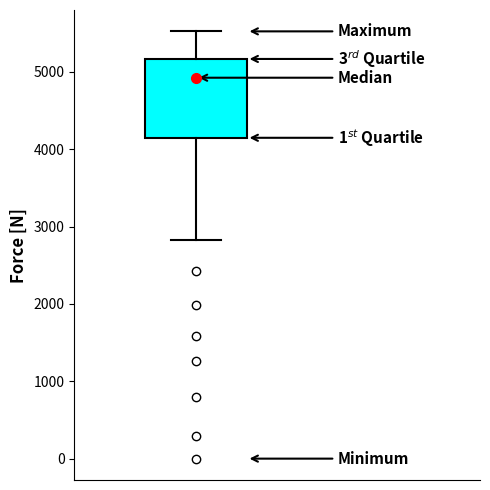

Read this box plot against the y-axis: the position of the median line, the range covered by the box, and the ends of both whiskers. The values are not printed on the chart, so give them approximately, as read against the axis.

median 4900, box 4100 to 5200, whiskers 2800 to 5500